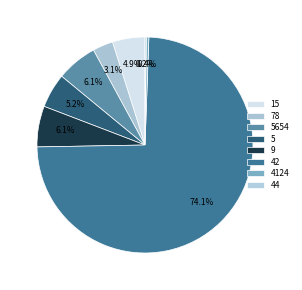

How many segments does this pie chart have?

8